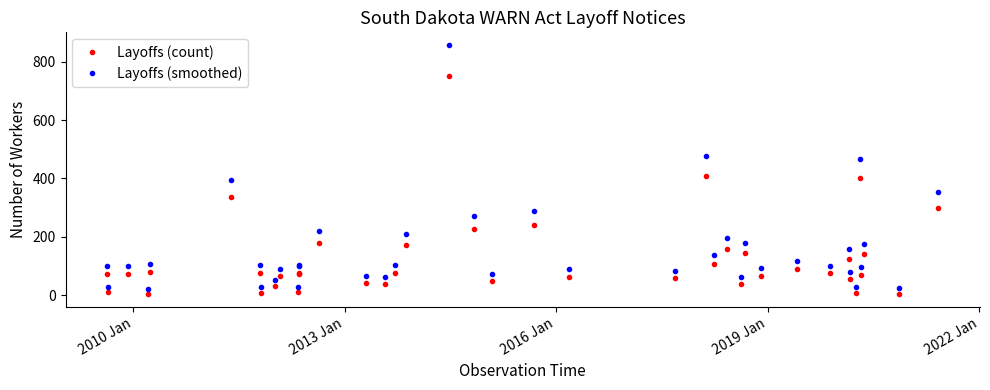

What are all the series names shown in the legend?

Layoffs (count), Layoffs (smoothed)